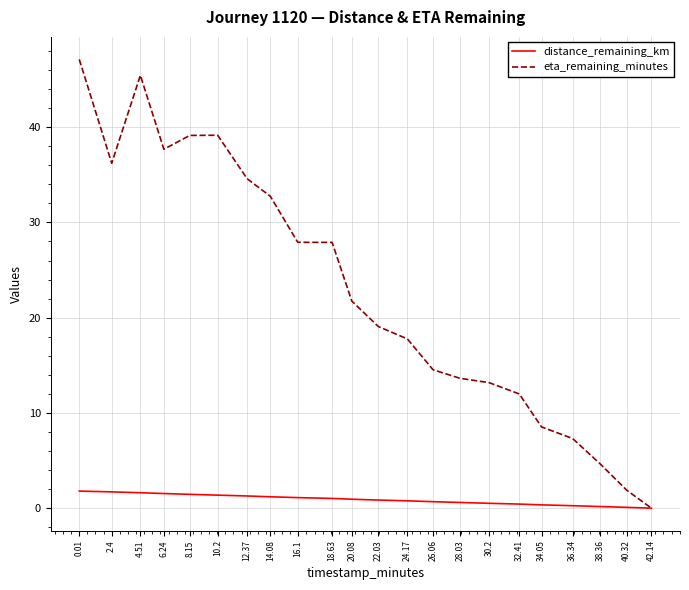

The value of distance_remaining_km at 12.37 is 1.3. True or false?

True